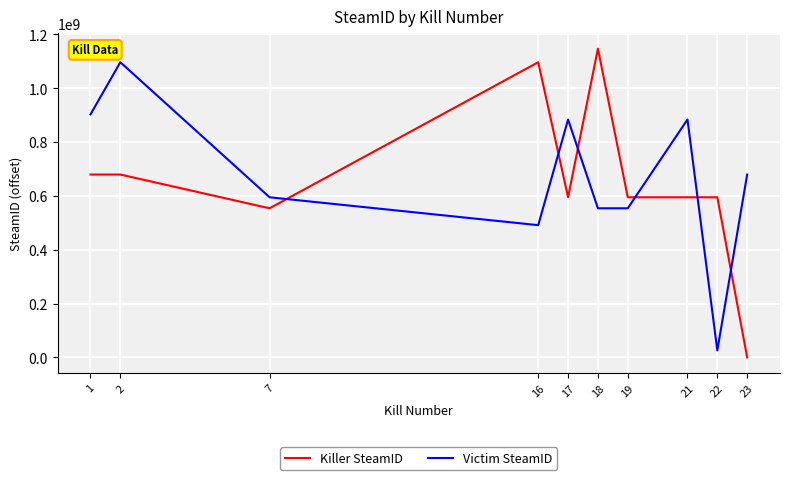

Which category has the lowest value across all series?

23